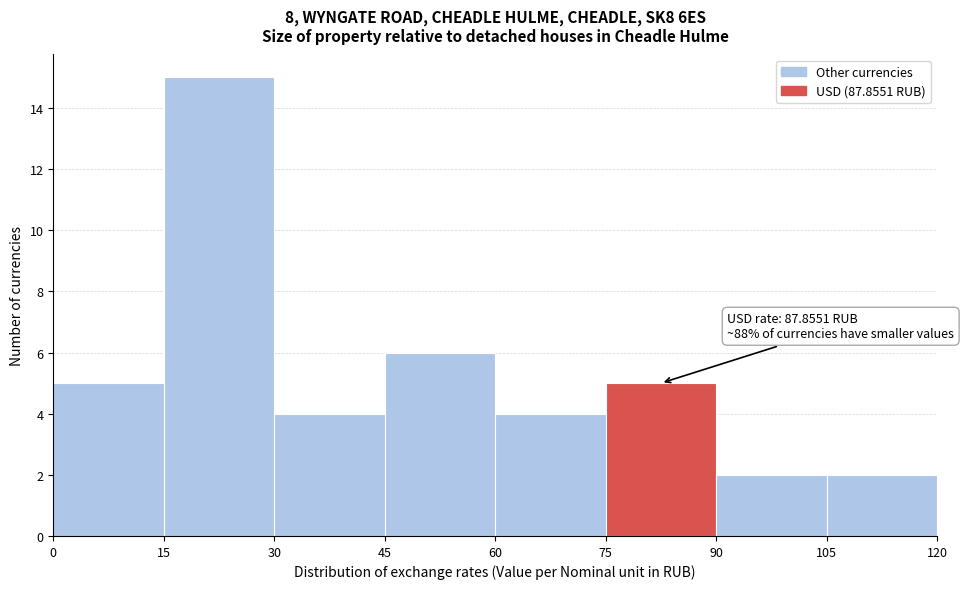

Over which range of the x-axis is the bar tallest?

15 to 30